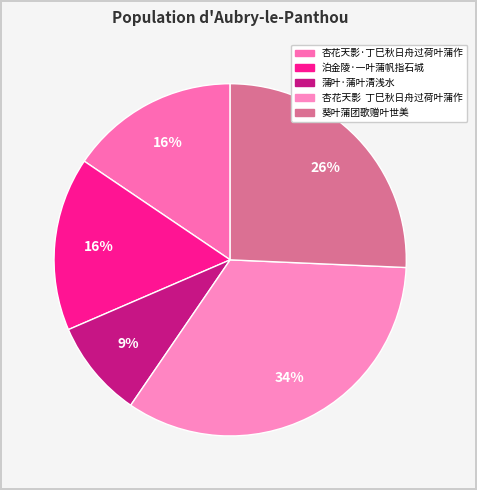

Count the number of slices in the pie.

5